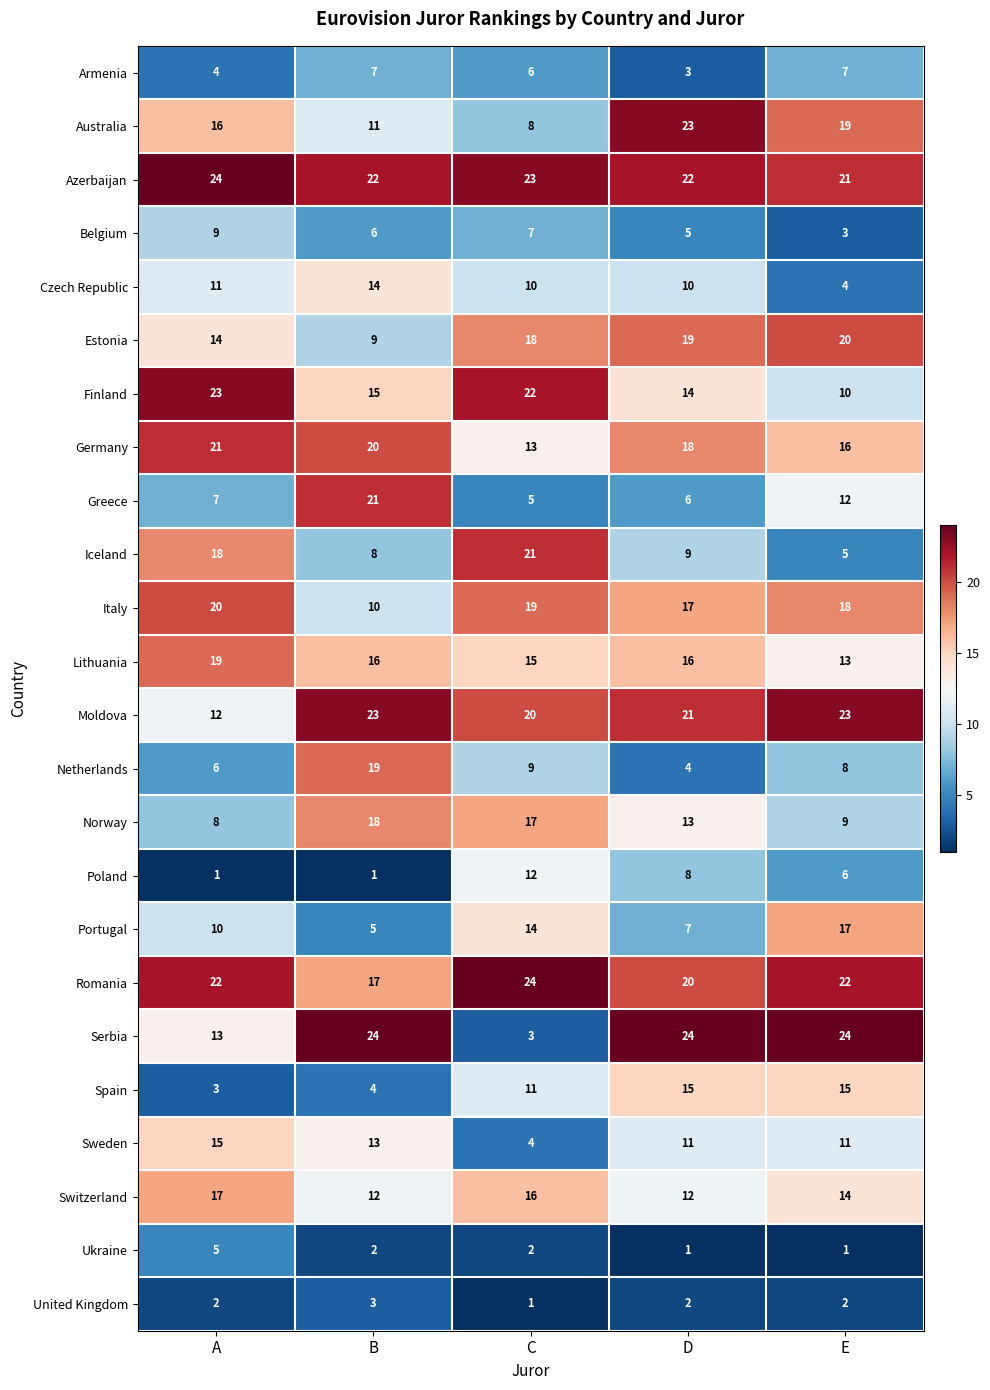

What is the difference between the maximum and second lowest values in the Belgium series?

4